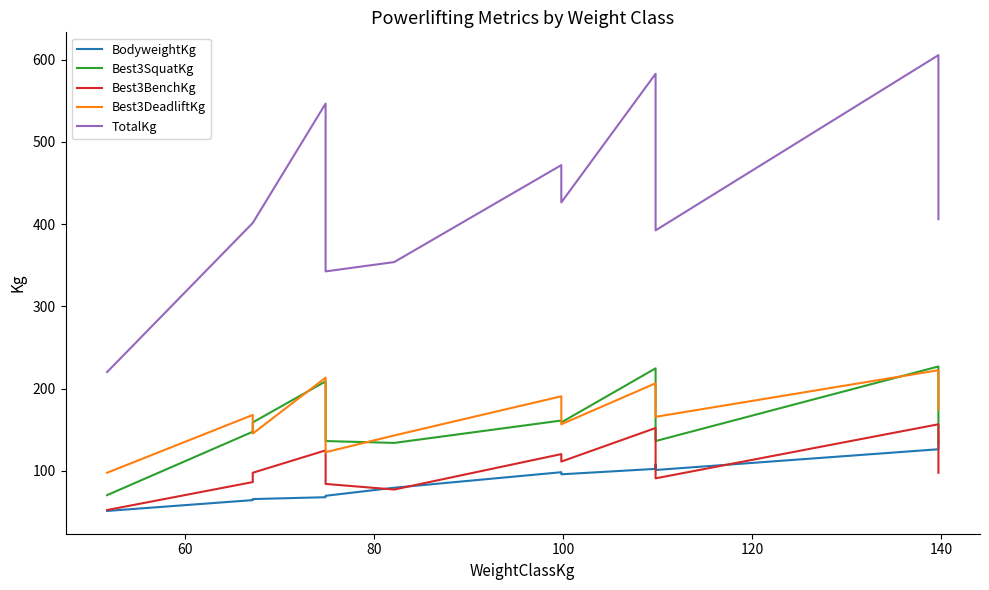

List the series in order of their peak value, lowest first.

BodyweightKg, Best3BenchKg, Best3DeadliftKg, Best3SquatKg, TotalKg